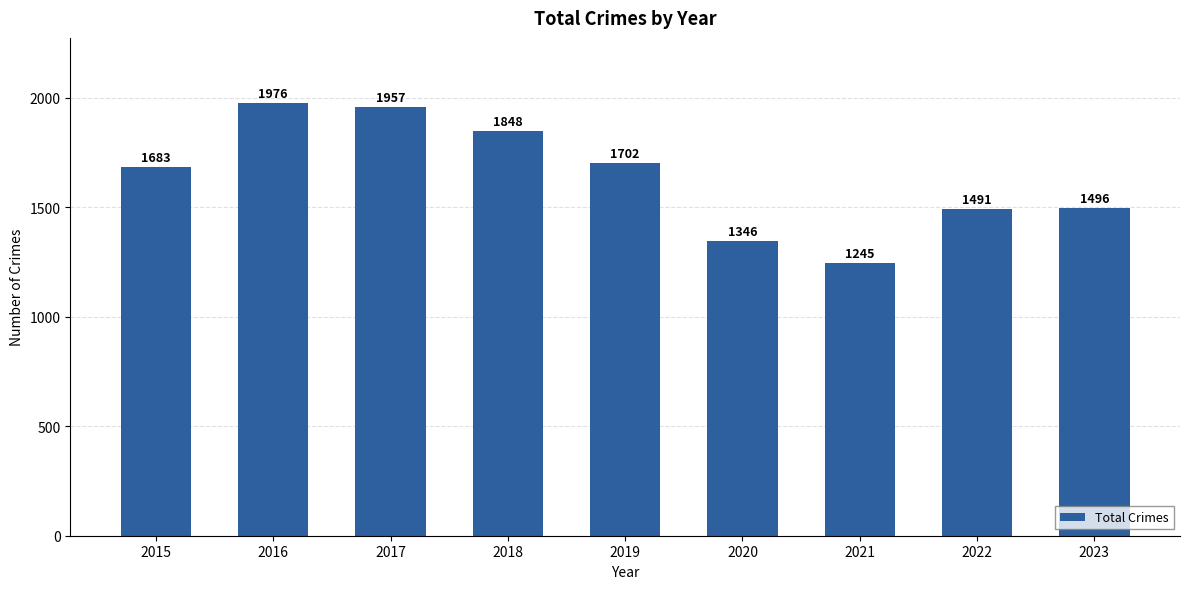

Which category has the highest value across all series?

2016